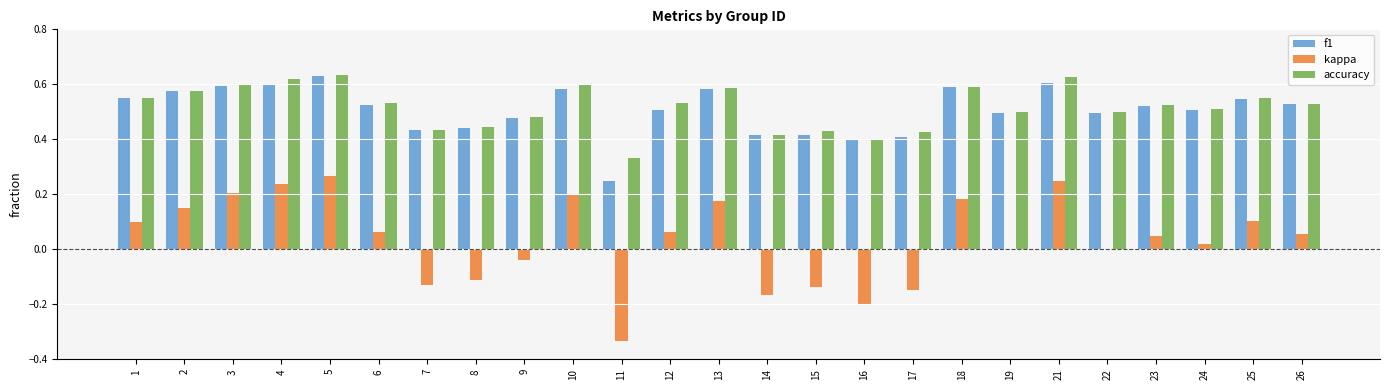

At which label is accuracy closest to 0?

11